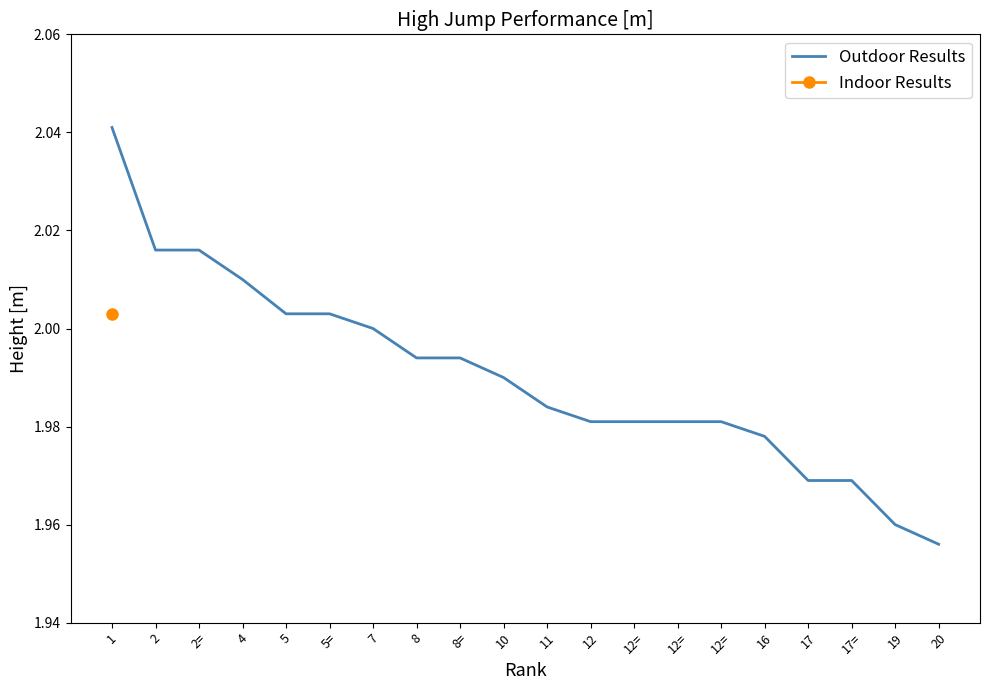

Reading right to left, what are all the values shown in this chart?

20=2.0	19=2.0	17==2.0	17=2.0	16=2.0	12==2.0	12==2.0	12==2.0	12=2.0	11=2.0	10=2.0	8==2.0	8=2.0	7=2.0	5==2.0	5=2.0	4=2.0	2==2.0	2=2.0	1=2.0